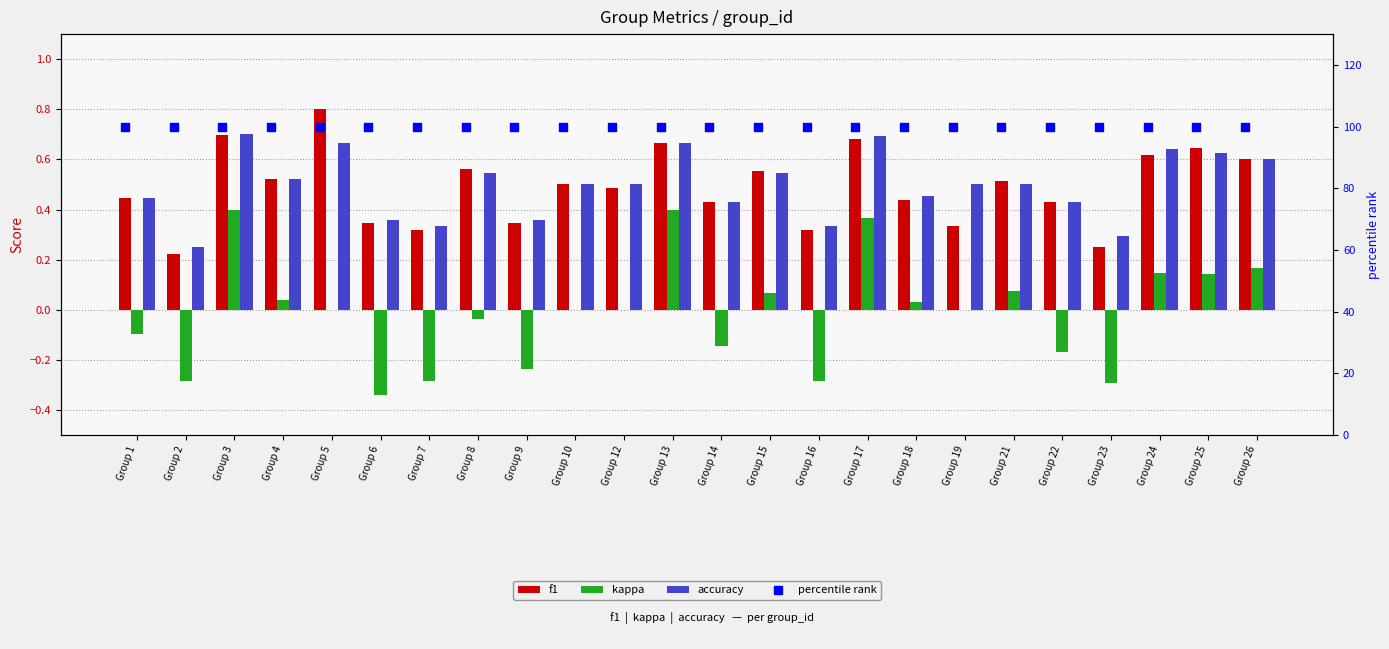

Which series reaches the minimum Y coordinate?

kappa